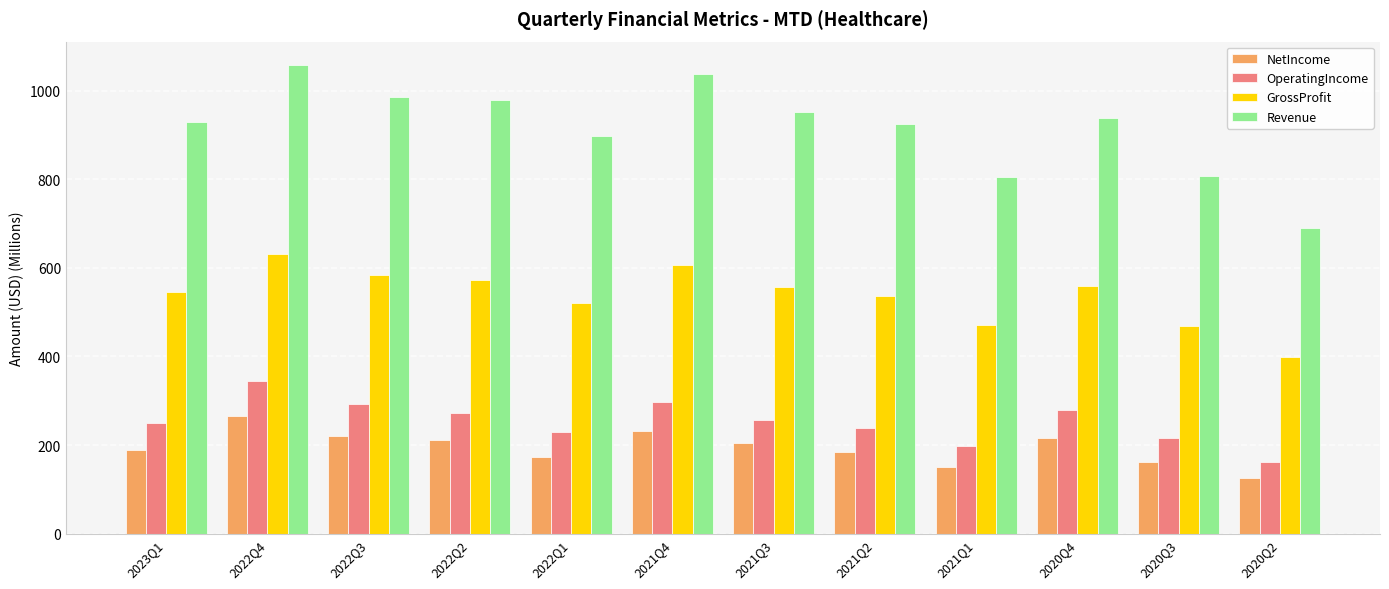

What are all the series names shown in the legend?

NetIncome, OperatingIncome, GrossProfit, Revenue